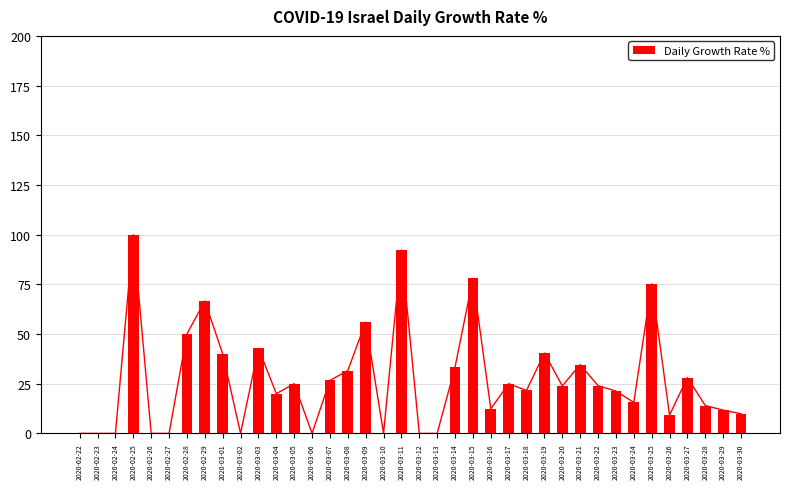

Reading left to right, what are all the values shown in this chart?

0.0	0.0	0.0	100.0	0.0	0.0	50.0	66.7	40.0	0.0	42.9	20.0	25.0	0.0	26.7	31.6	56.0	0.0	92.3	0.0	0.0	33.3	78.0	12.4	25.0	21.6	40.5	23.9	34.6	24.0	21.3	15.6	75.3	9.2	28.1	14.0	11.7	9.9